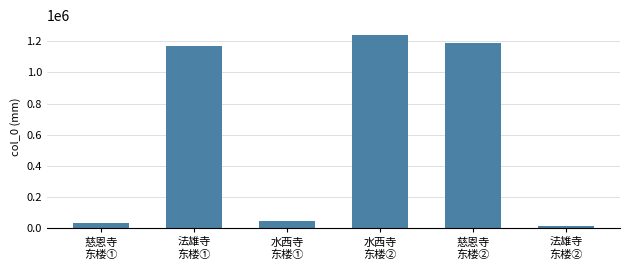

List the labels in order of value, smallest first.

法雄寺
东楼②, 慈恩寺
东楼①, 水西寺
东楼①, 法雄寺
东楼①, 慈恩寺
东楼②, 水西寺
东楼②